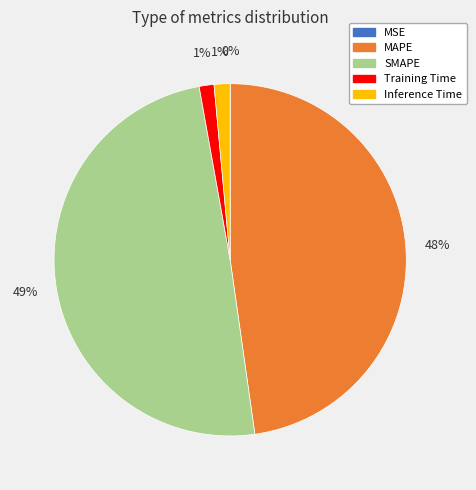

The Training Time slice represents 12% of the pie. True or false?

False